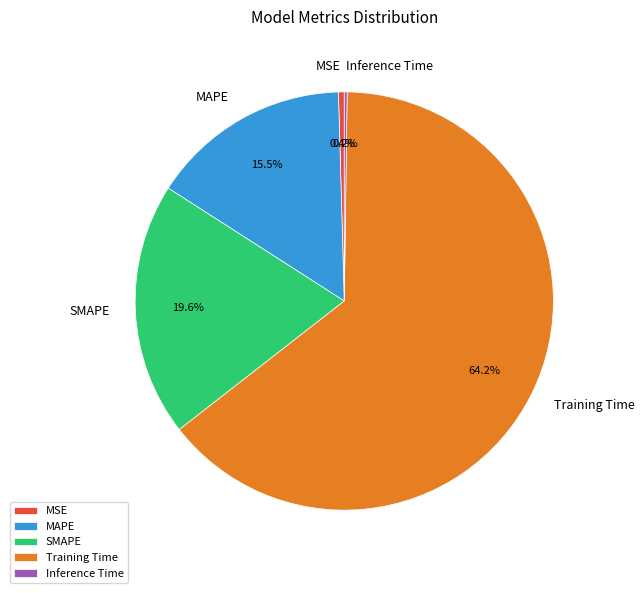

What is the largest slice in the pie chart?

Training Time